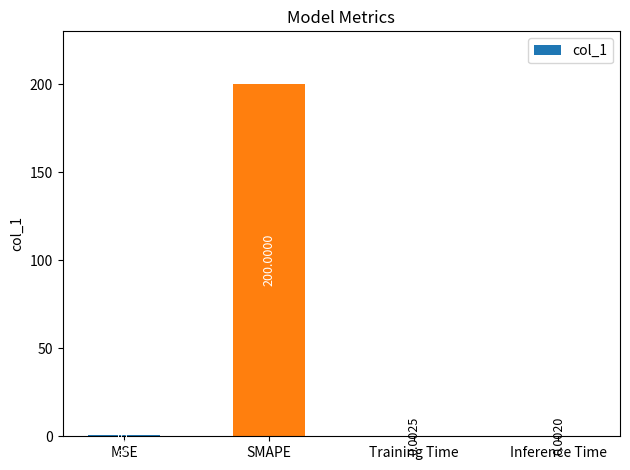

What is the change in value from SMAPE to Inference Time?

-200.0